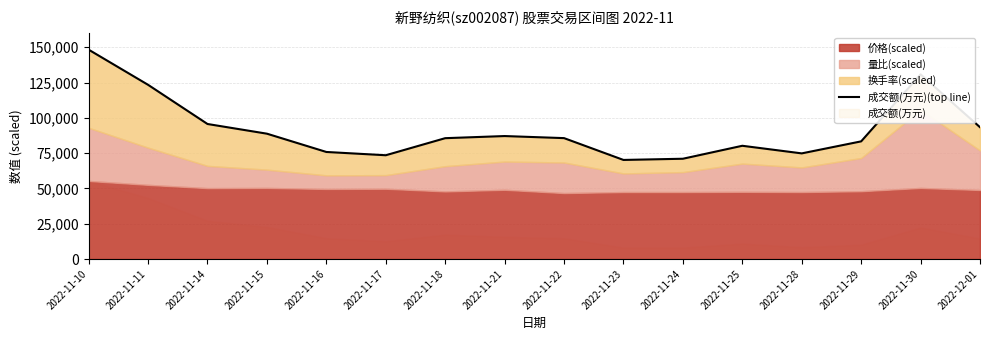

Reading left to right, list all the values displayed in this chart.

148288.6	123392.9	95644.5	88782.6	75831.8	73511.4	85601.0	87104.6	85642.8	70186.8	71034.6	80217.4	74829.4	83342.0	130776.2	93369.9